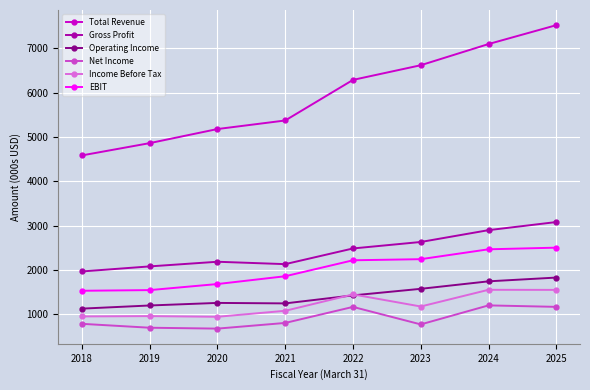

What is the spread (max minus min) of values at 2024?

5898